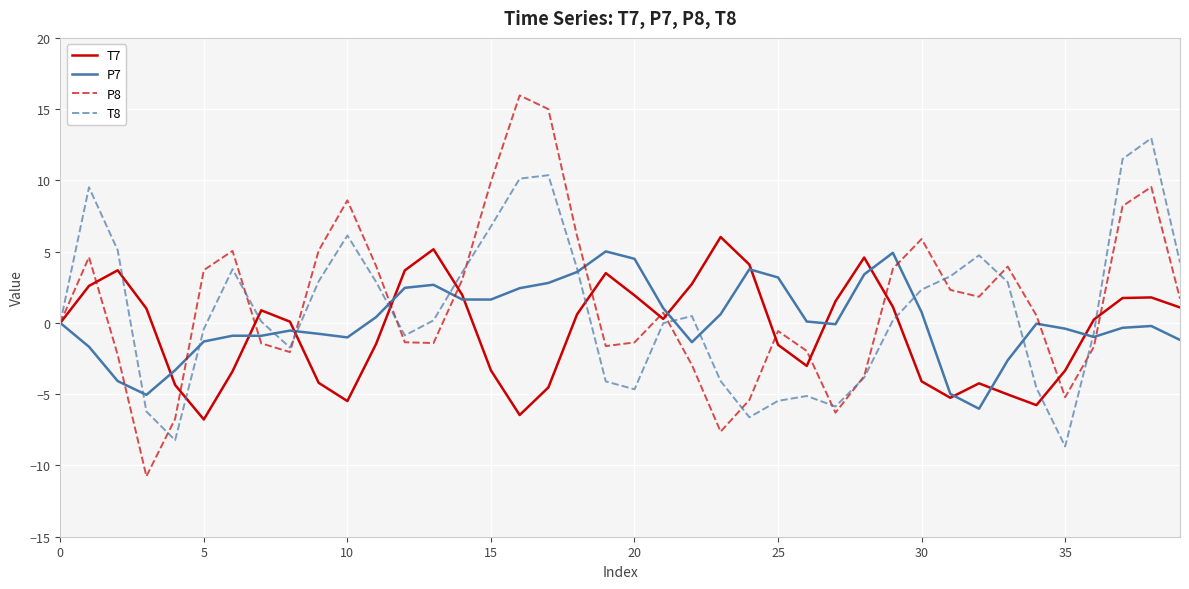

True or false: T7 and P8 cross at least once.

True